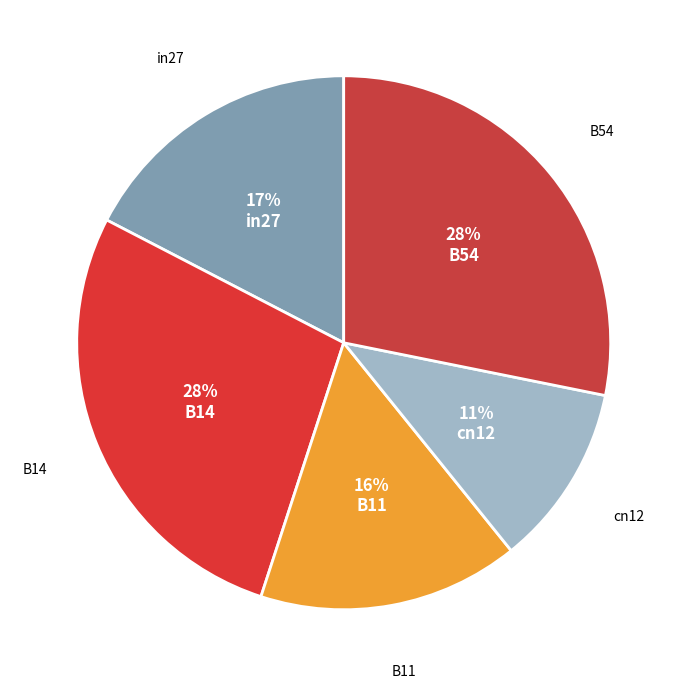

Which slice is the largest?

B54